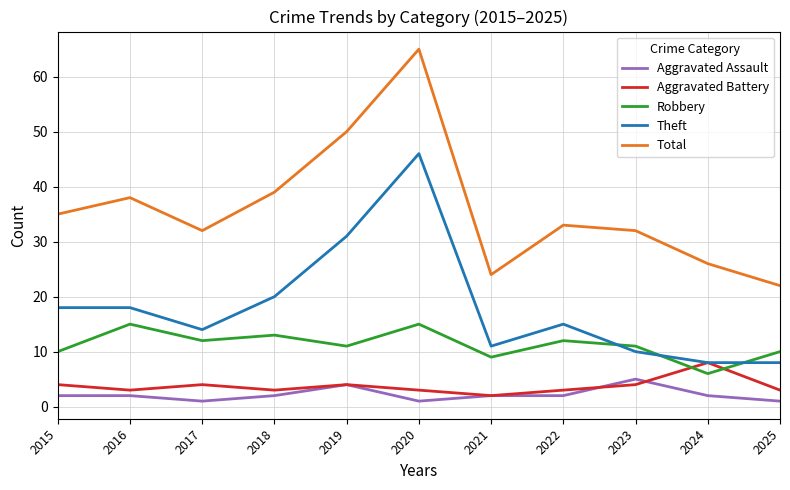

Which series has the largest range (max minus min)?

Total